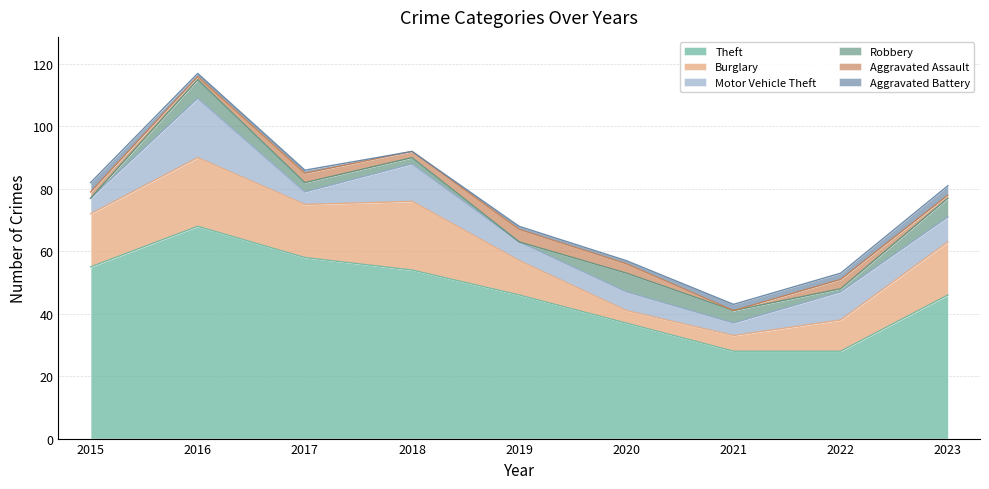

Does the chart have visible grid lines?

Yes